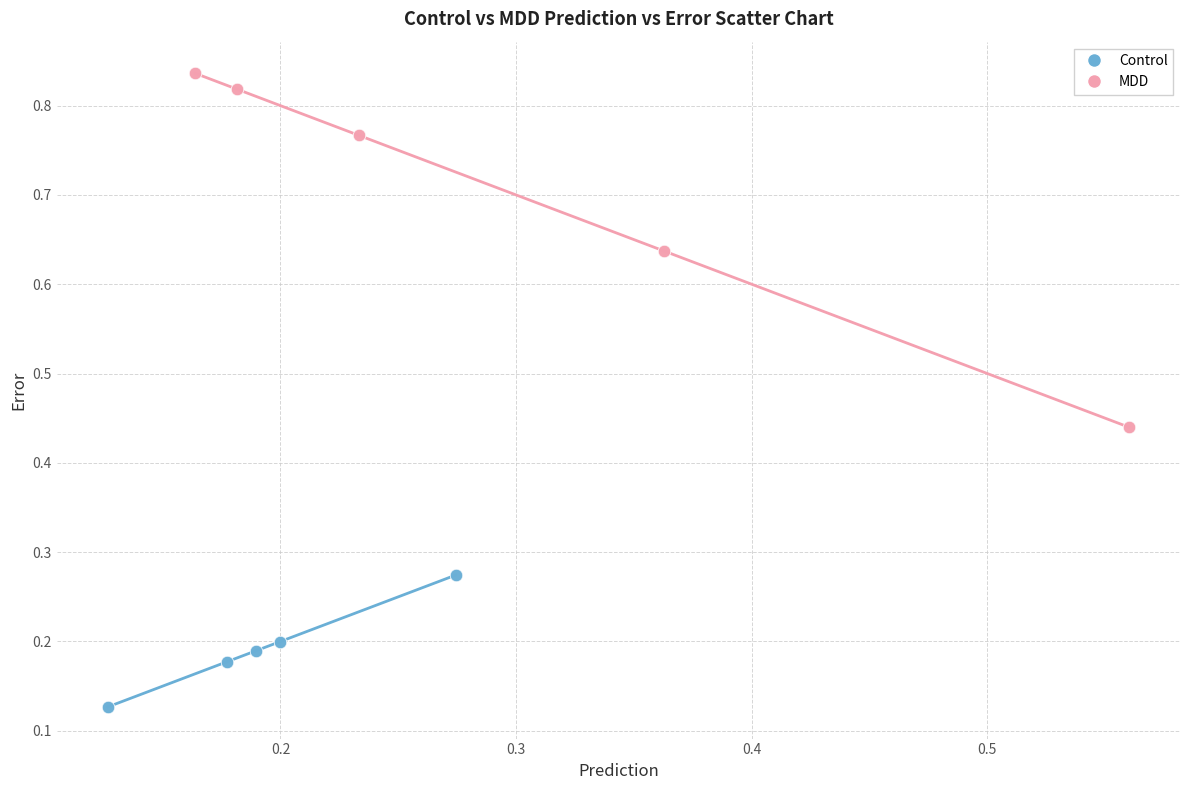

What are all the series names shown in the legend?

Control, MDD